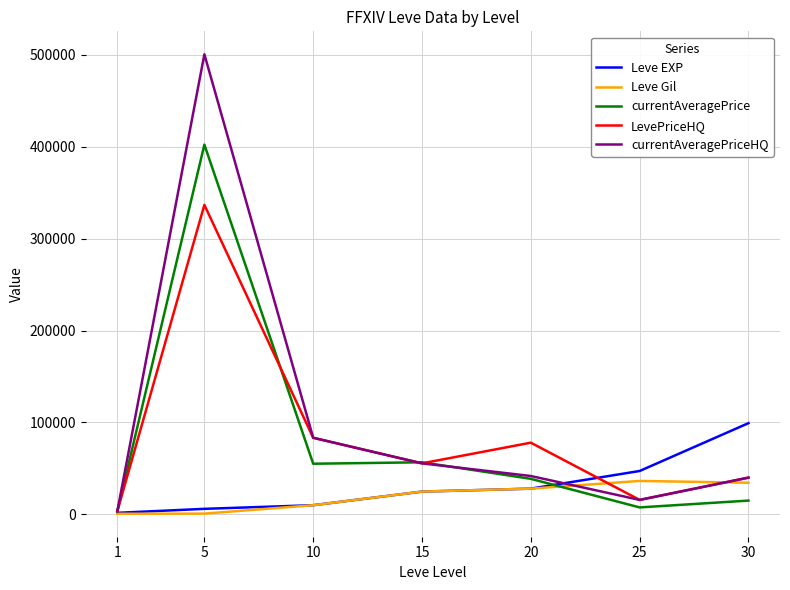

What is the maximum value shown in the chart?

500450